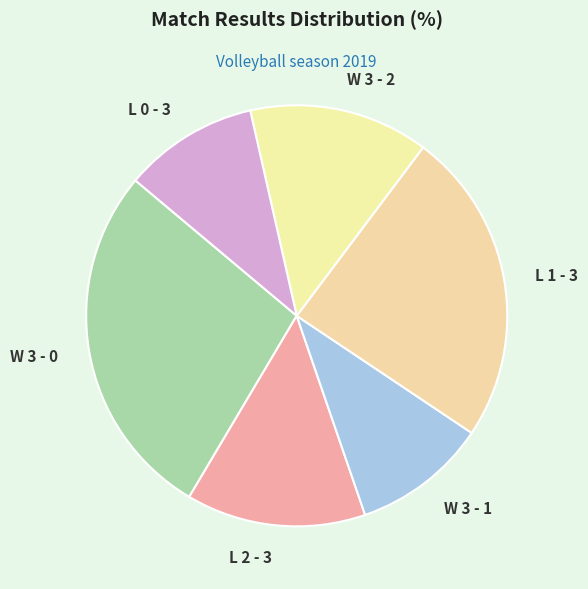

Which has a higher value, L 1 - 3 or W 3 - 2?

L 1 - 3